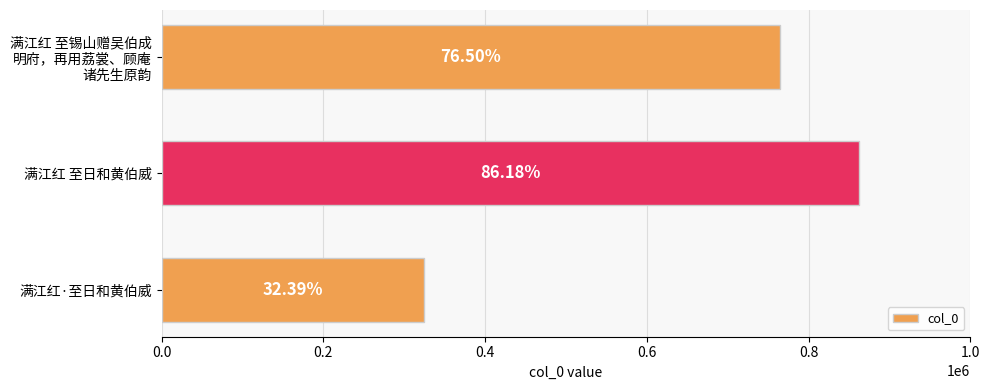

Are the bars horizontal?

Yes